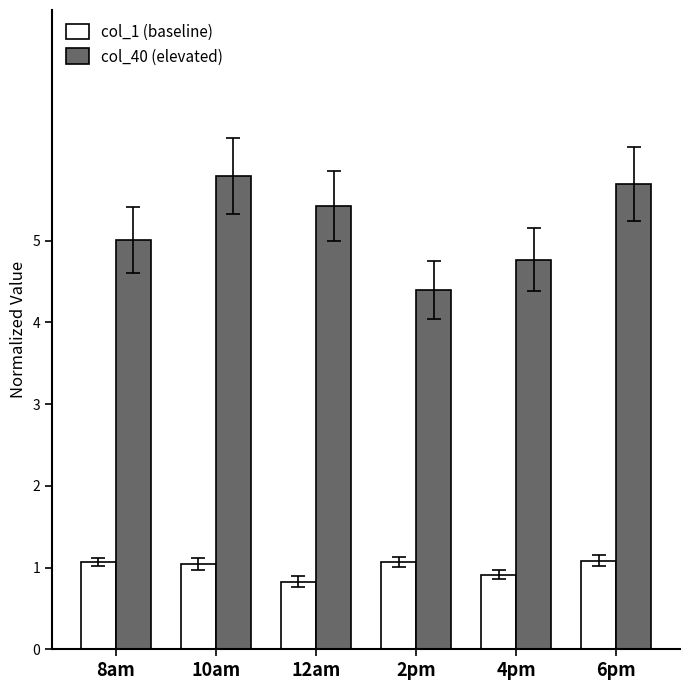

What are all the series names shown in the legend?

col_1 (baseline), col_40 (elevated)